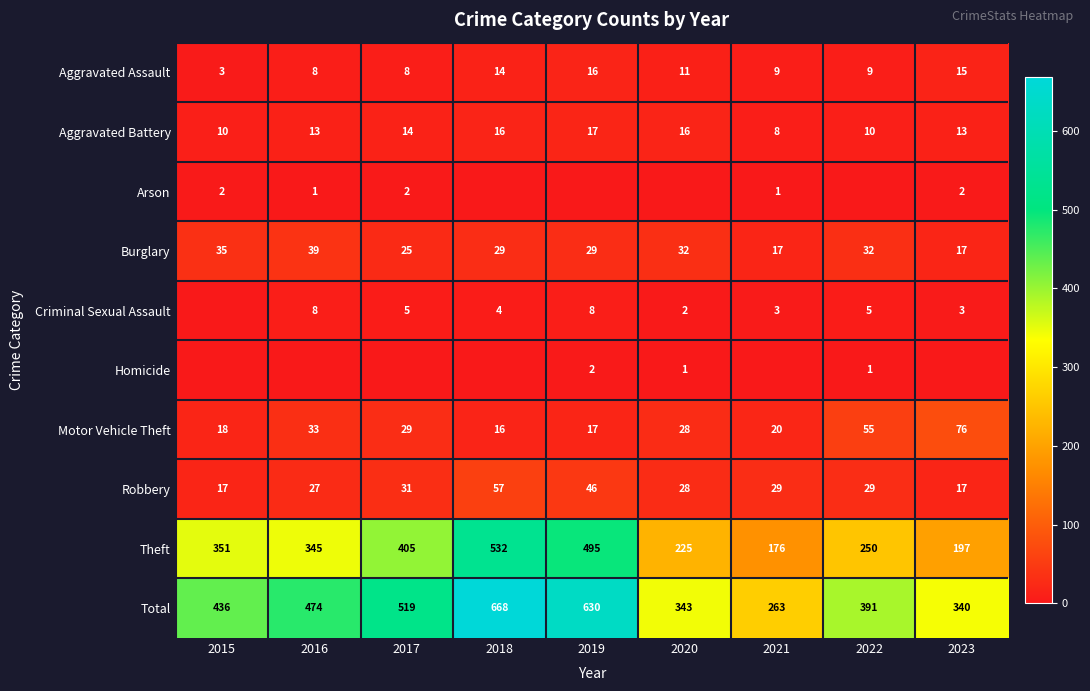

What is the maximum value for Theft?

532